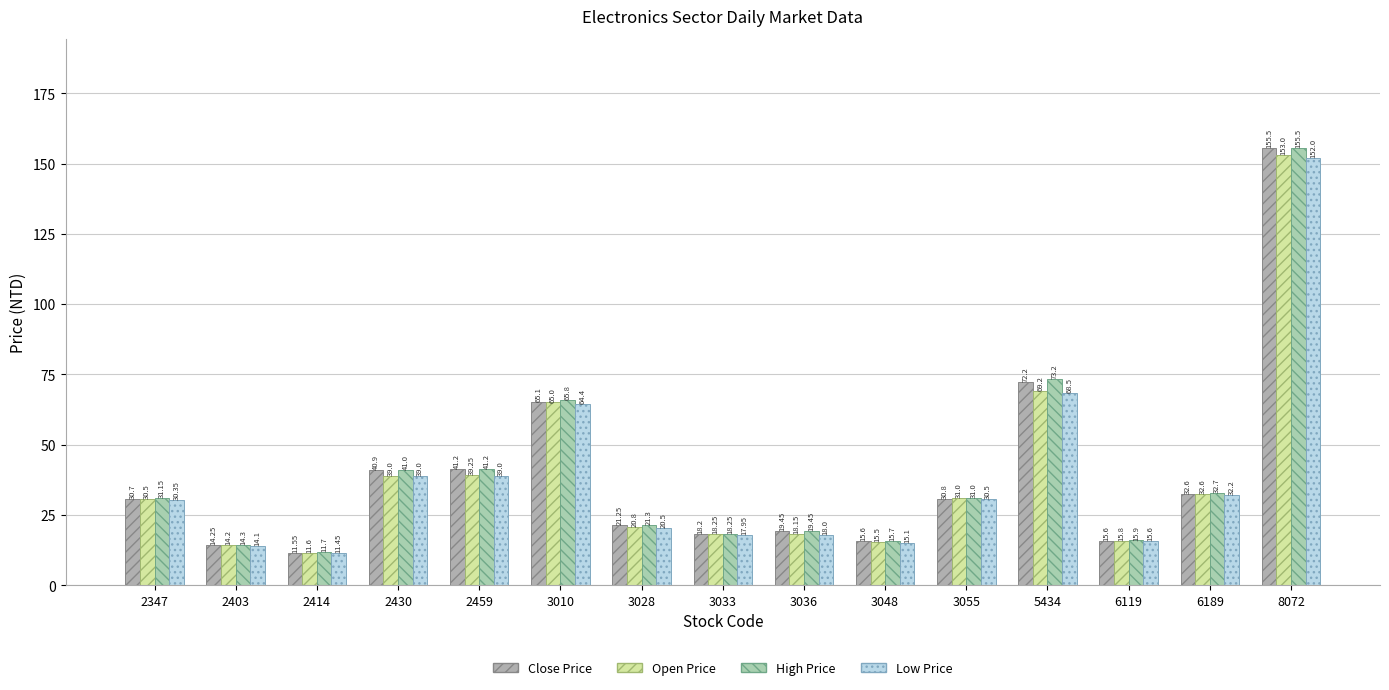

What is the spread (max minus min) of values at 3010?

1.4